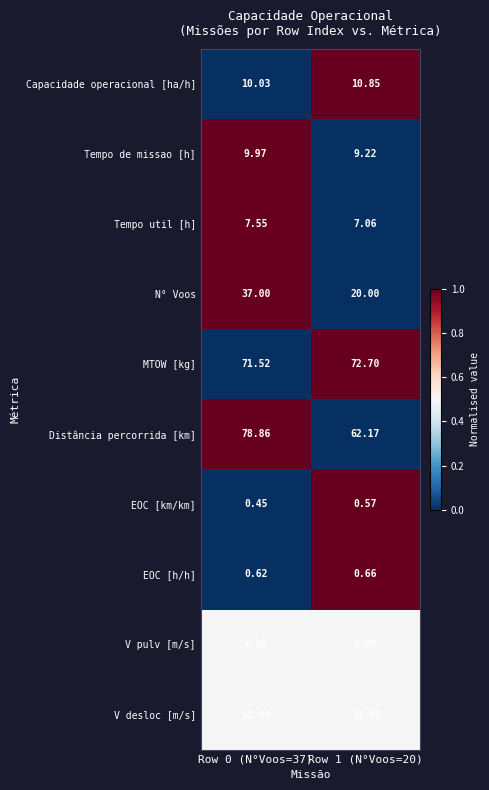

Is the value of Capacidade operacional [ha/h] at Row 0 (N°Voos=37) greater than the value of Tempo de missao [h] at Row 0 (N°Voos=37)?

Yes